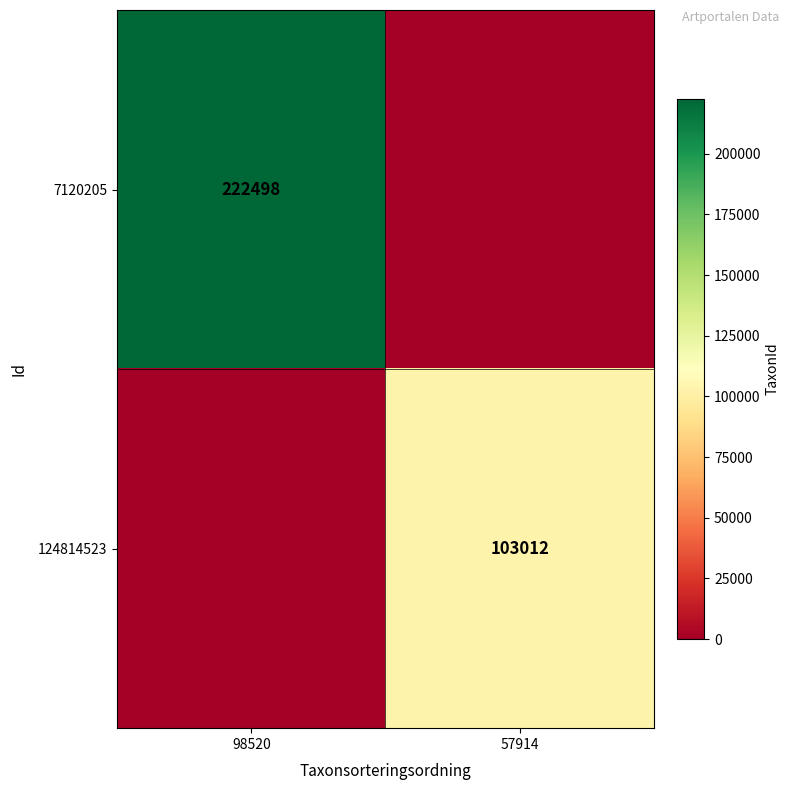

Is it true that 124814523 equals 180855 at 57914?

False